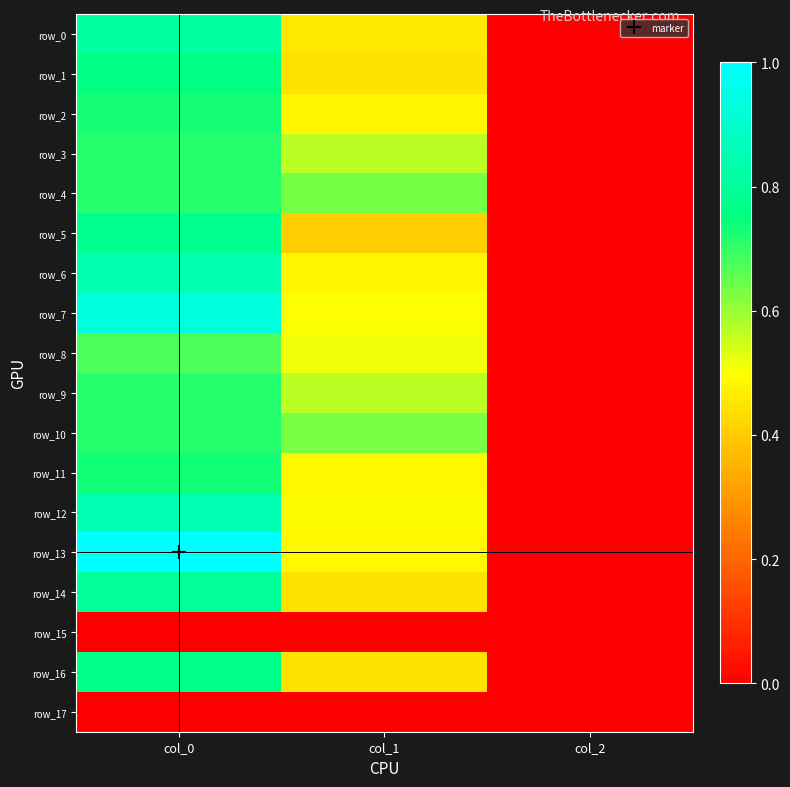

Which has a higher value, col_1 or col_0?

col_0